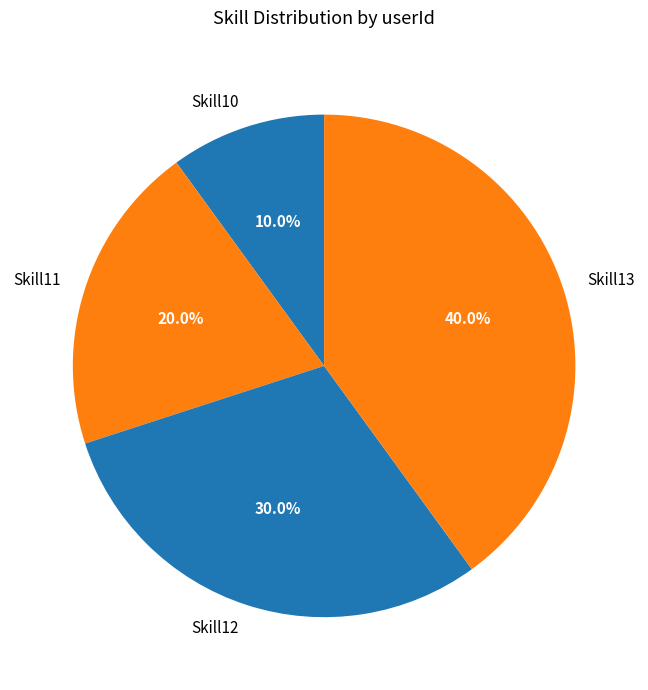

To the nearest percent, what portion does Skill11 represent?

20%